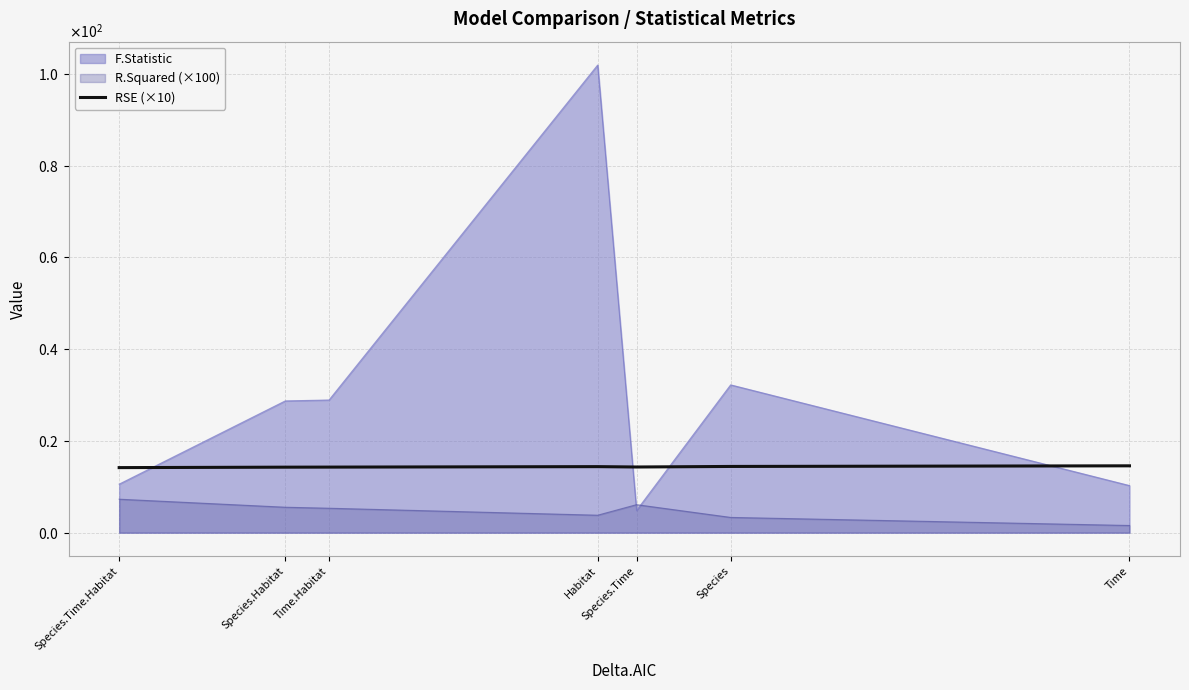

At which category does the data reach its first local peak?

Habitat